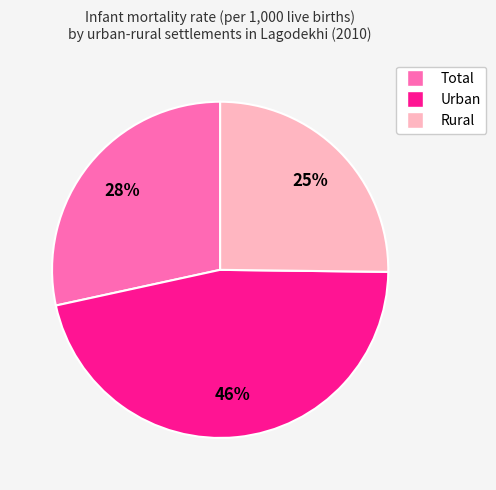

Rank the categories by value from lowest to highest.

Rural, Total, Urban